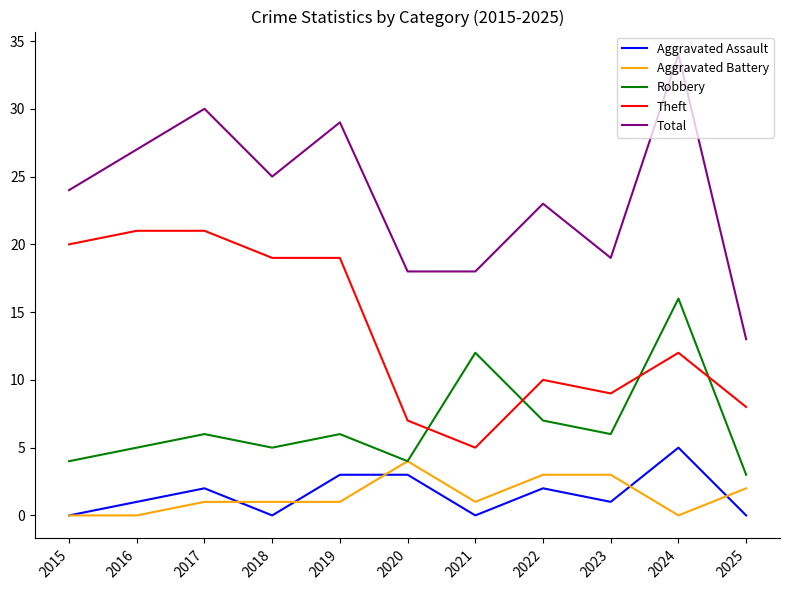

Between 2017 and 2023, which series saw the biggest shift?

Theft